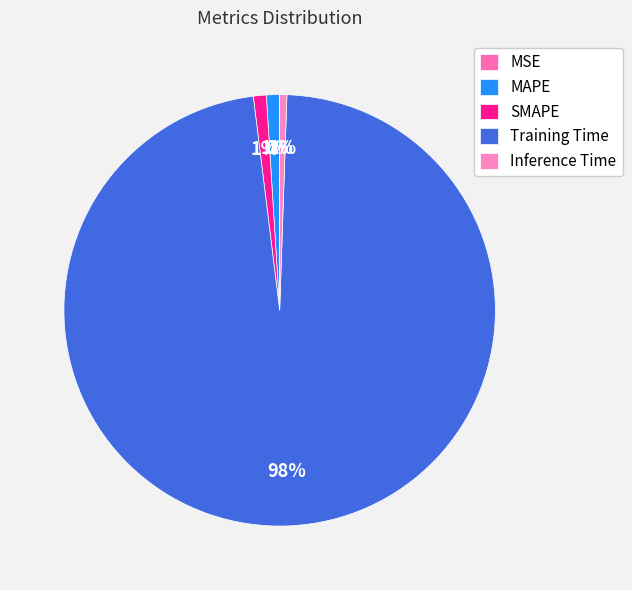

How many slices are in this pie chart?

5